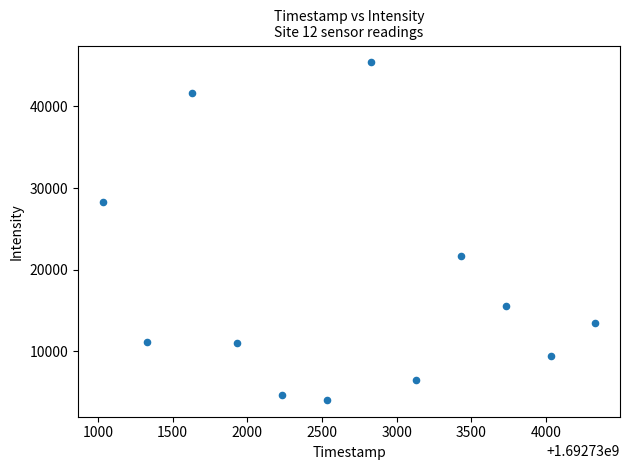

What is the range of Y values (max minus min)?

41330.8